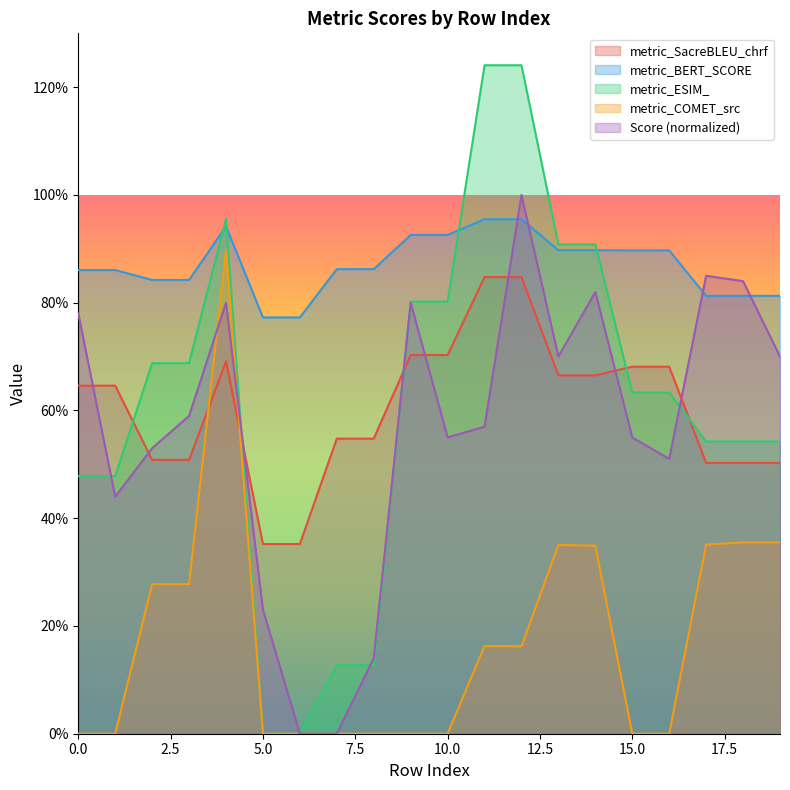

Rank the categories by metric_BERT_SCORE value from highest to lowest.

11, 12, 4, 9, 10, 13, 14, 15, 16, 7, 8, 0, 1, 2, 3, 17, 18, 19, 5, 6